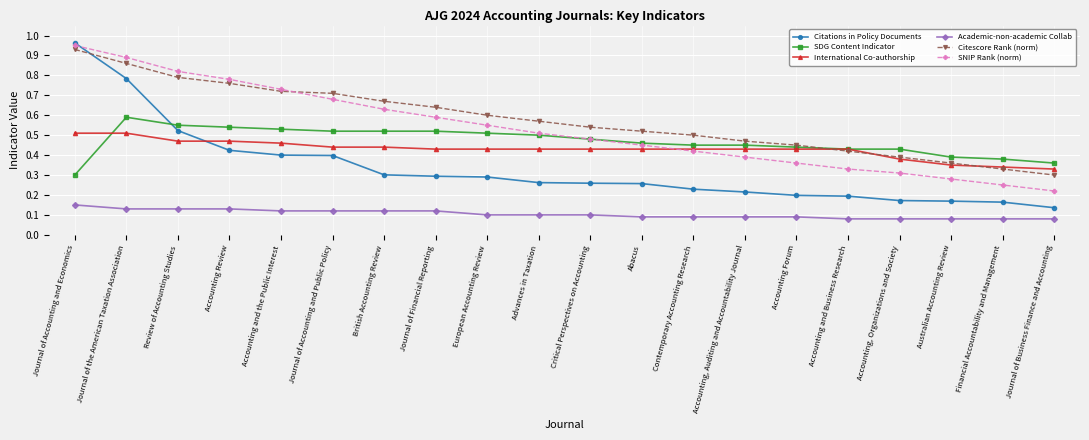

At Australian Accounting Review, list the series in order from smallest to largest.

Academic-non-academic Collab, Citations in Policy Documents, SNIP Rank (norm), International Co-authorship, Citescore Rank (norm), SDG Content Indicator